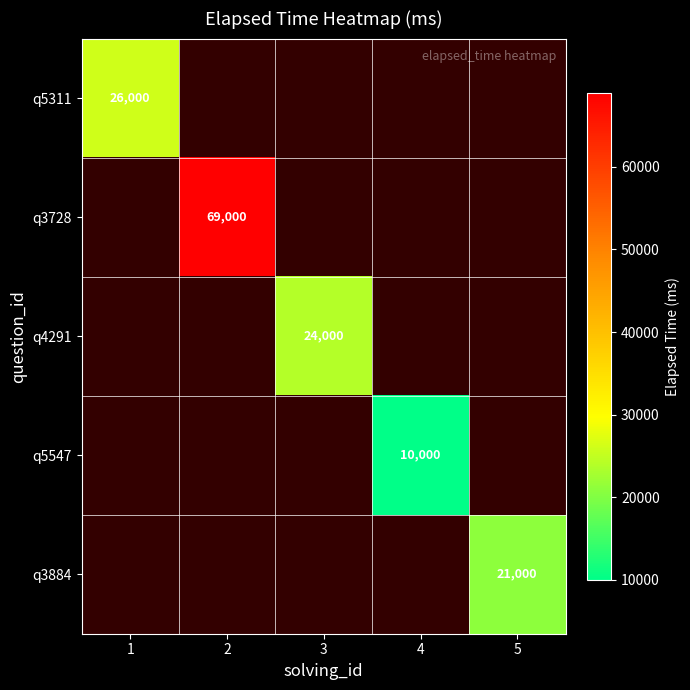

The value of q3884 at 5 is 21000. True or false?

True